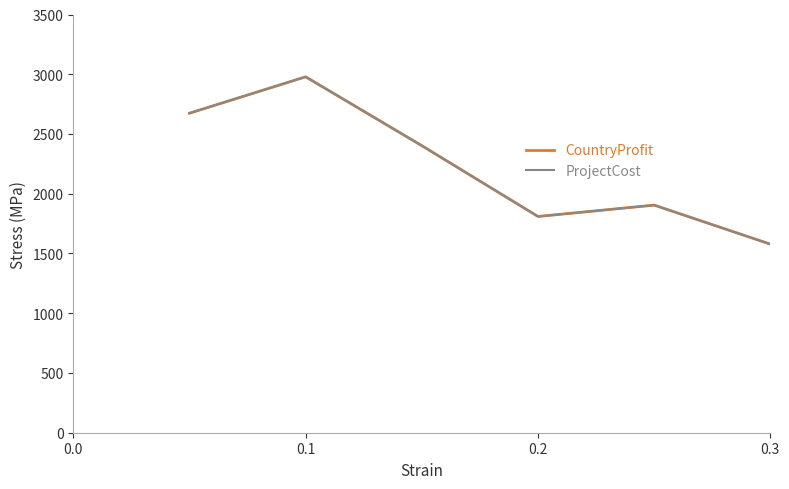

What is the greatest value displayed?

3000.0